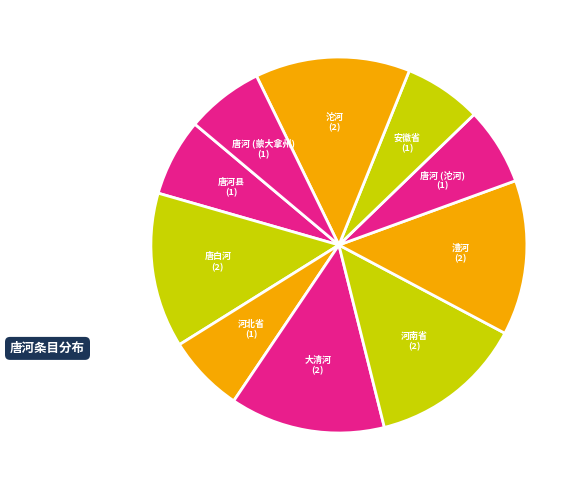

Does 安徽省 account for over 50% of the chart?

No